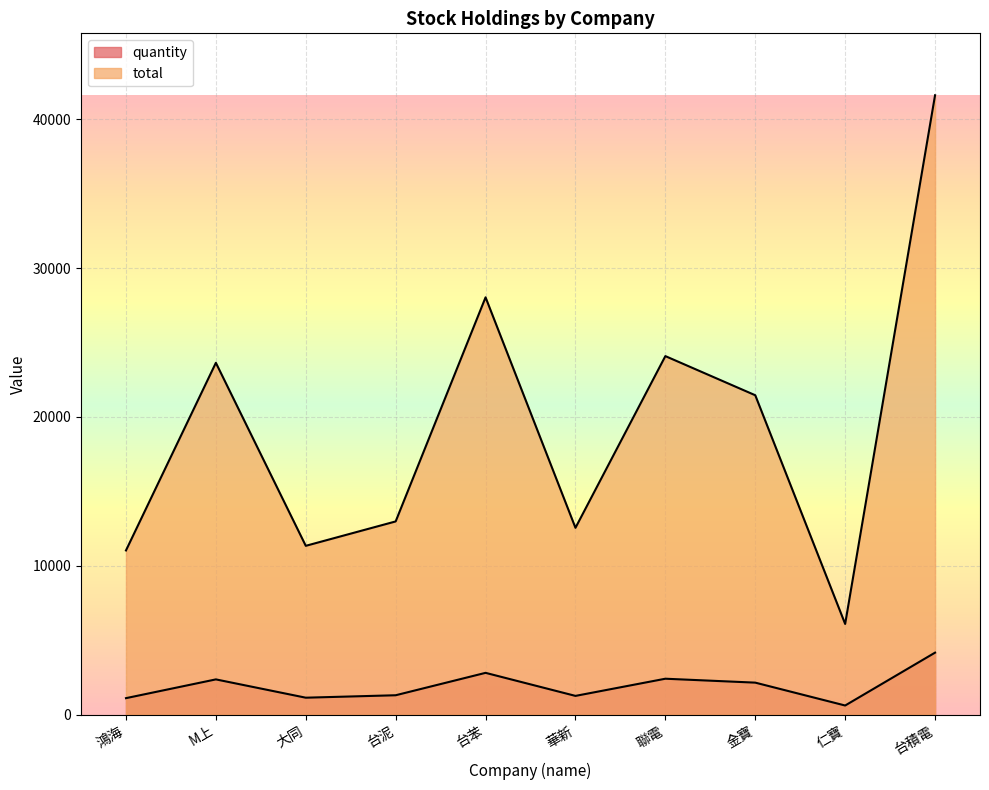

True or false: quantity and total intersect in this chart.

False